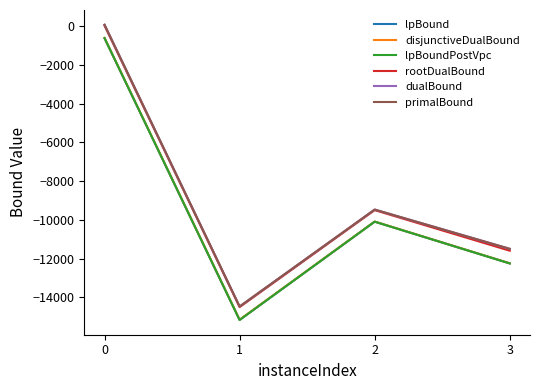

Rank the categories by rootDualBound value from highest to lowest.

0, 2, 3, 1